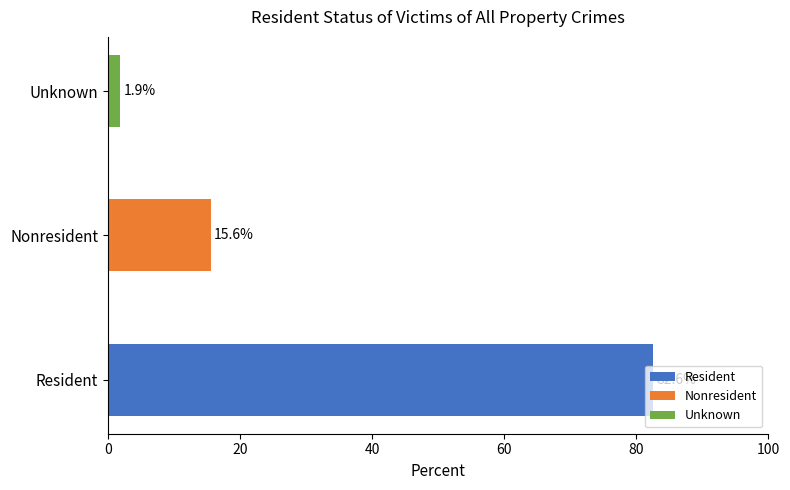

True or false: the data shows 19.8 at Resident.

False